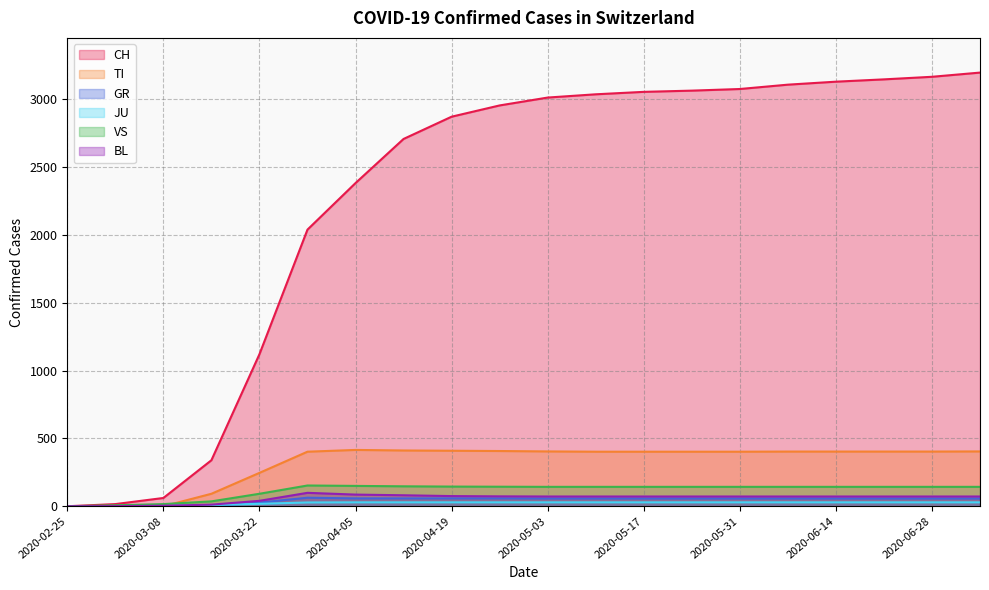

Which category has the lowest value in the VS series?

2020-02-25